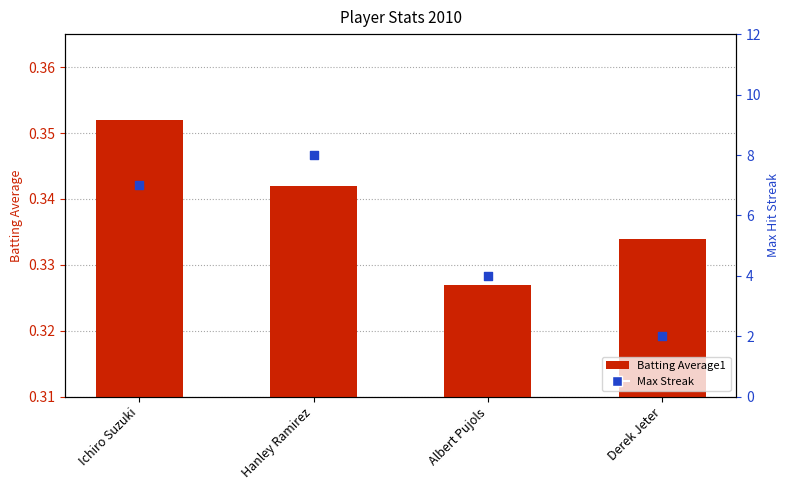

Which series contains the lowest Y value?

Batting Average1